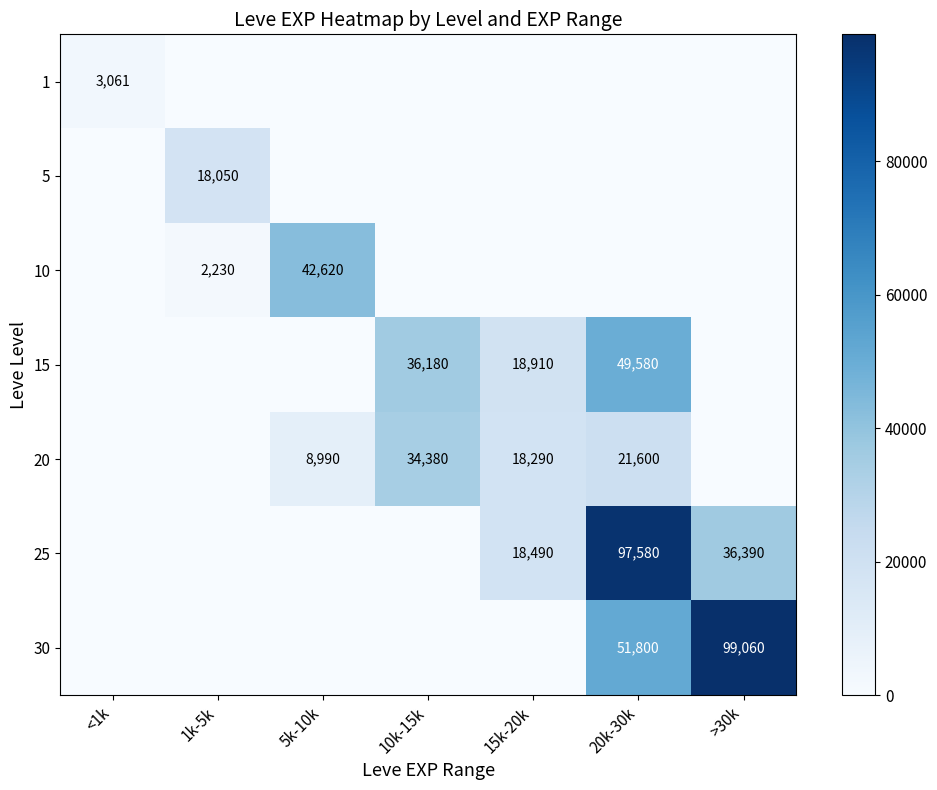

What is the difference between the 15 values at 20k-30k and 15k-20k?

30670